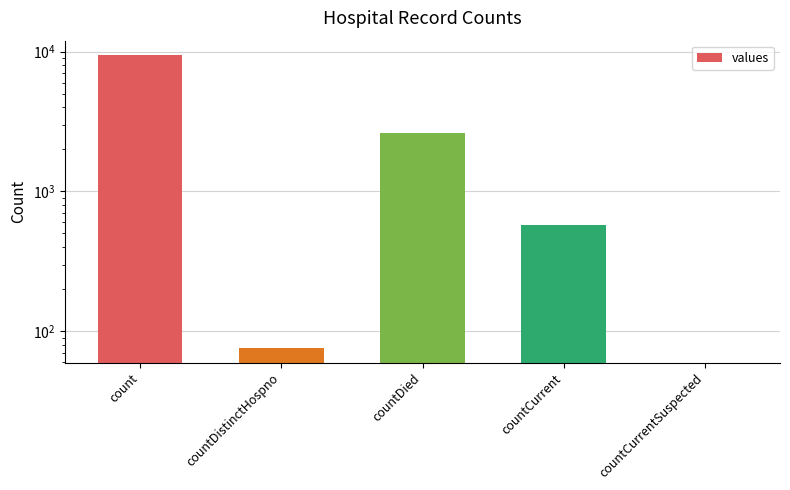

At which category does the chart reach its minimum across all series?

countCurrentSuspected